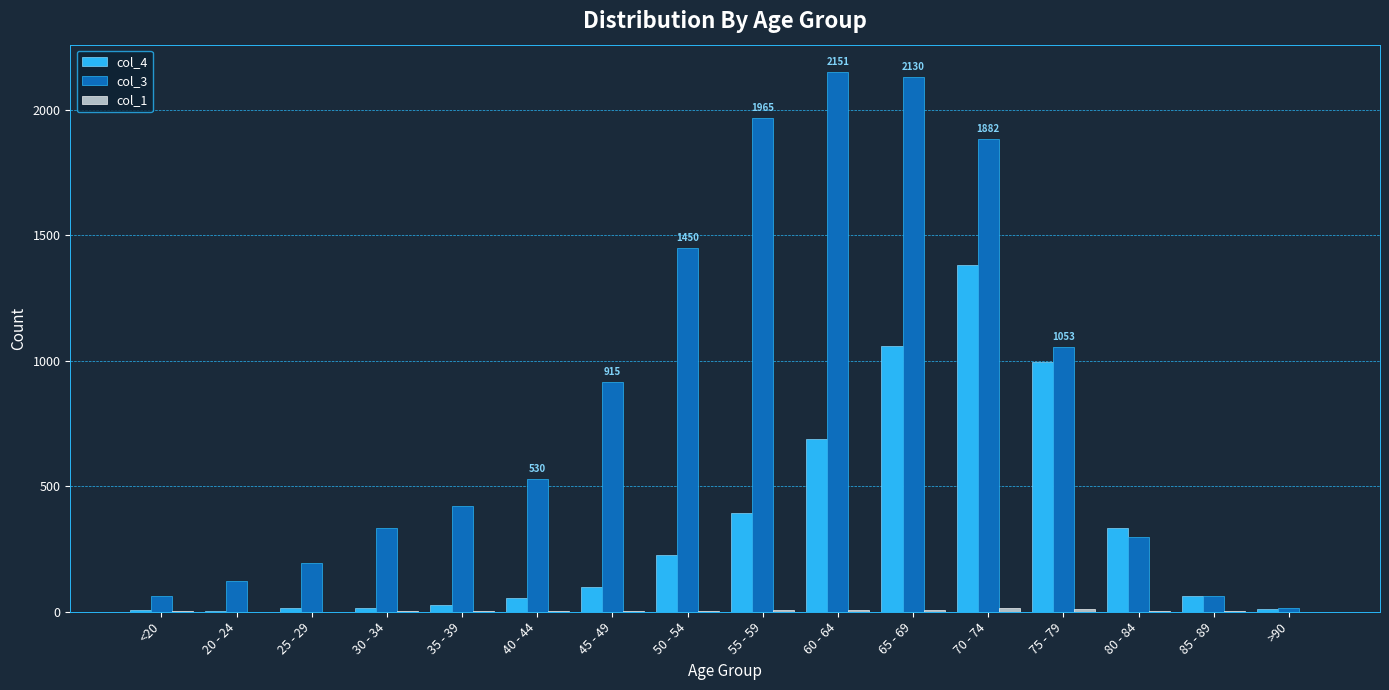

The value of col_4 at 40 - 44 is 53. True or false?

True